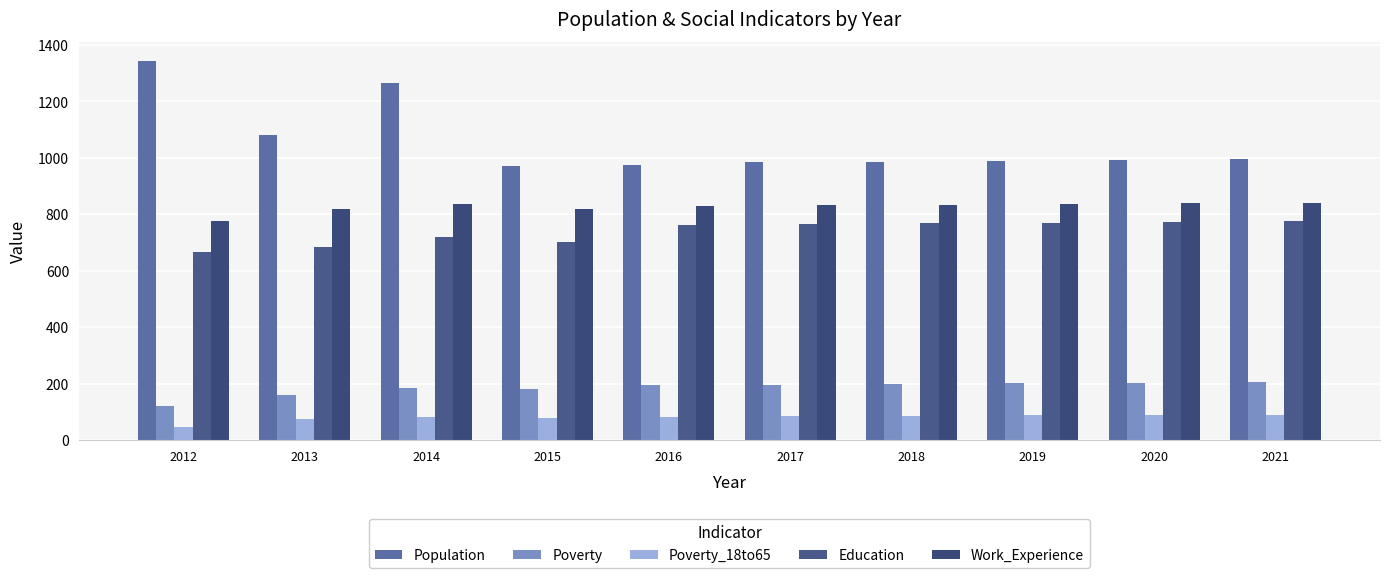

What is the difference between the maximum and second lowest values in the Population series?

369